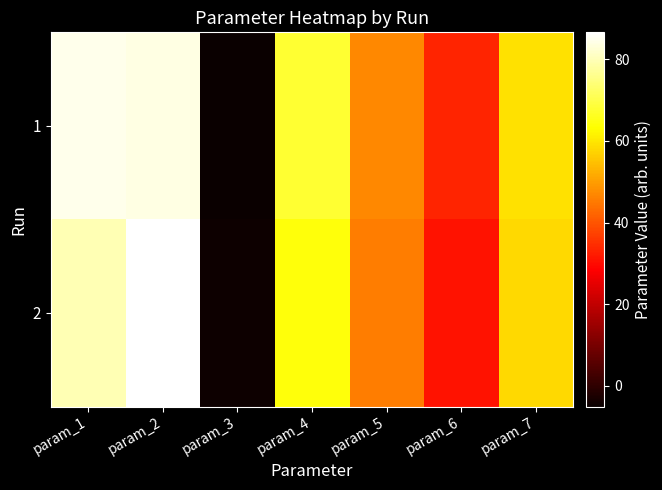

Which has a higher value, param_6 or param_3?

param_6